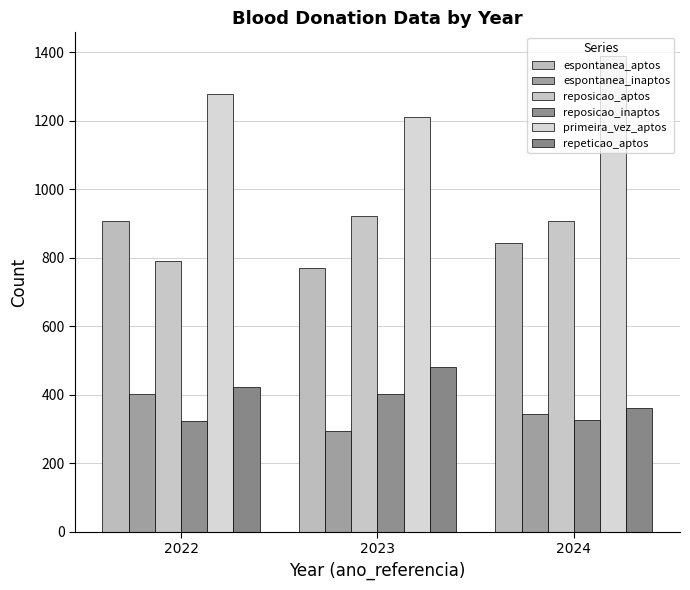

Count the number of categories in the chart.

3